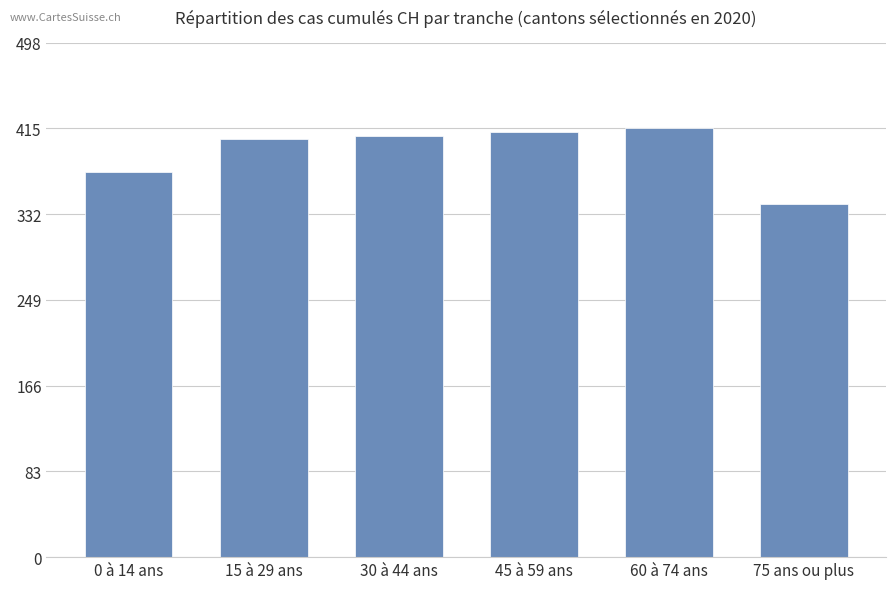

At which label is the value closest to 378?

0 à 14 ans